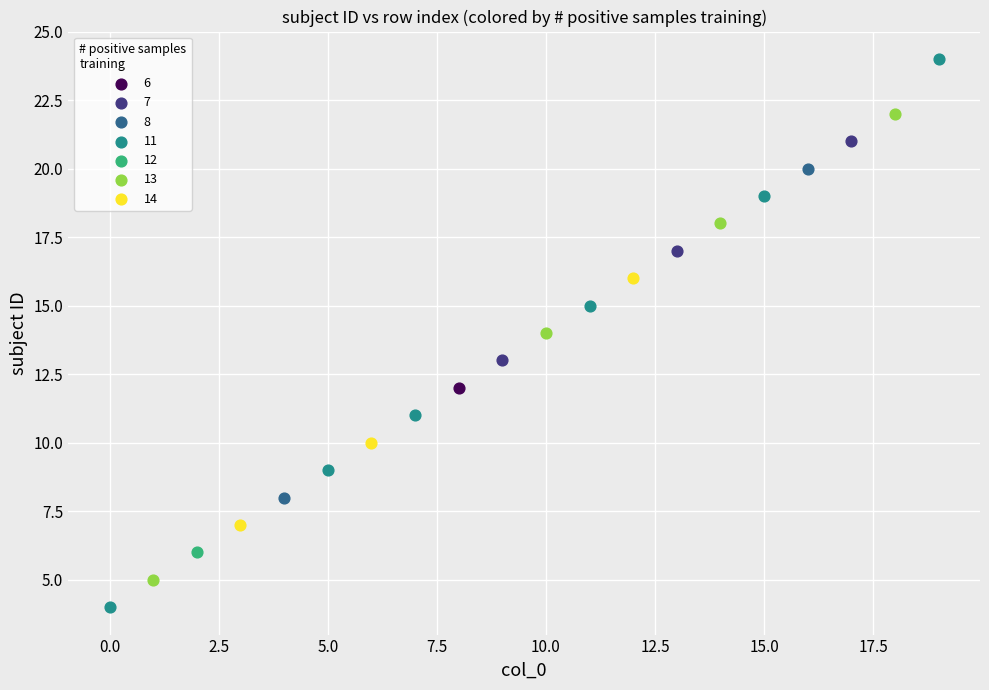

What are all the series names shown in the legend?

6, 7, 8, 11, 12, 13, 14